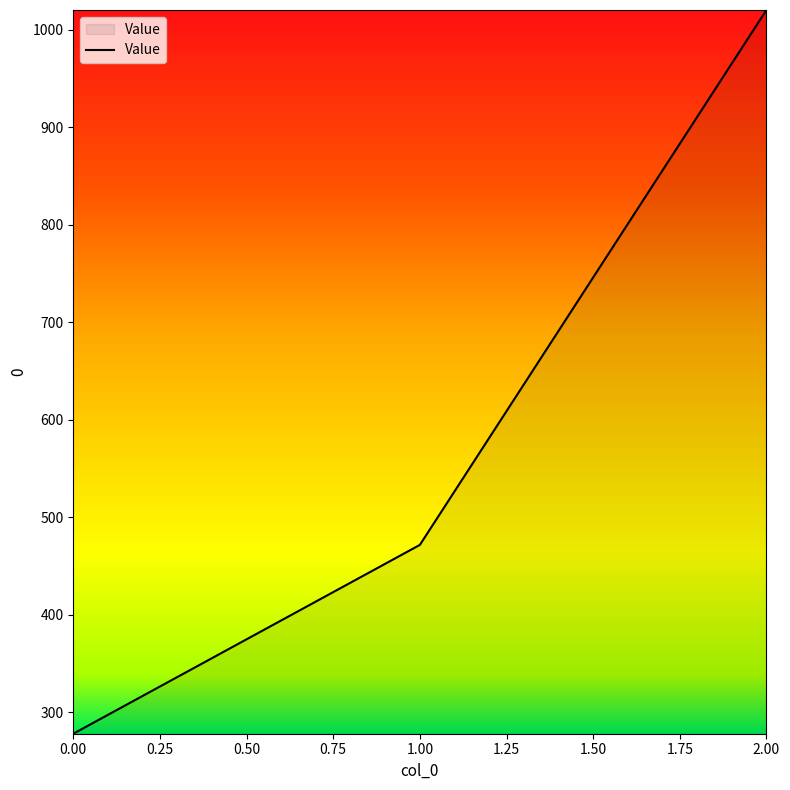

Does the chart display data point markers on the line(s)?

No